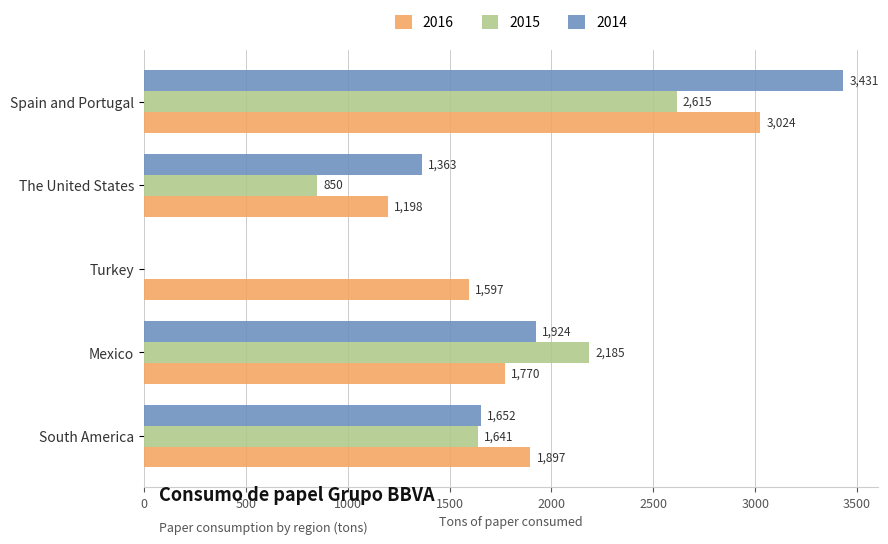

Is it true that 2014 equals 1924 at Mexico?

True